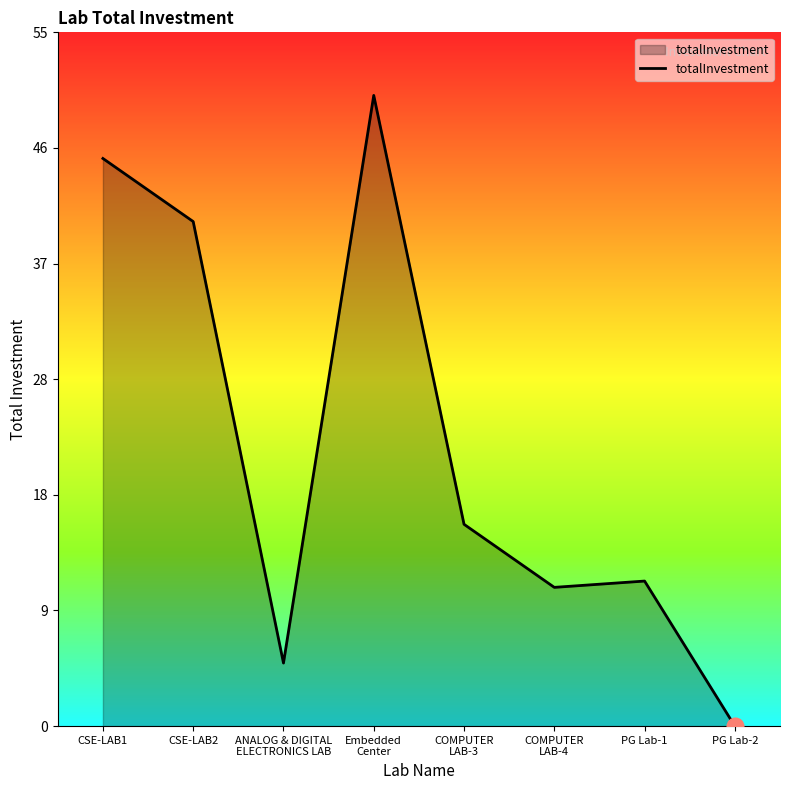

How many interior local valleys (lower than both neighbors) does the data have?

2